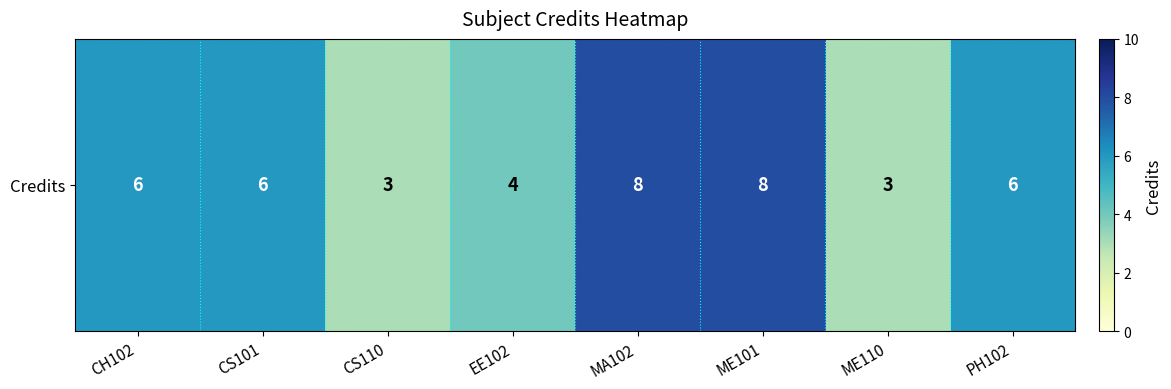

How many data points are less than 6?

3